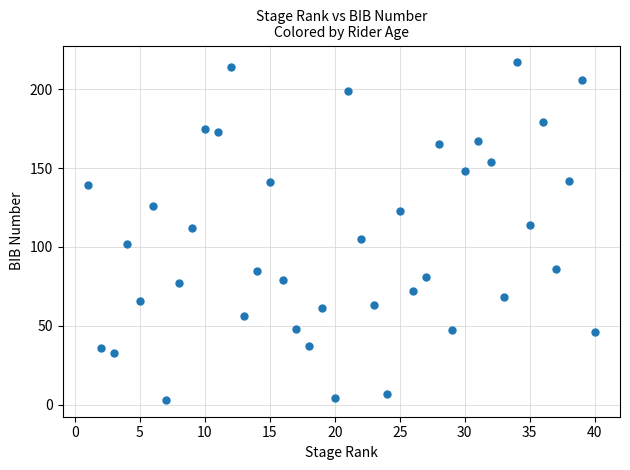

What is the range of X values (max minus min)?

39